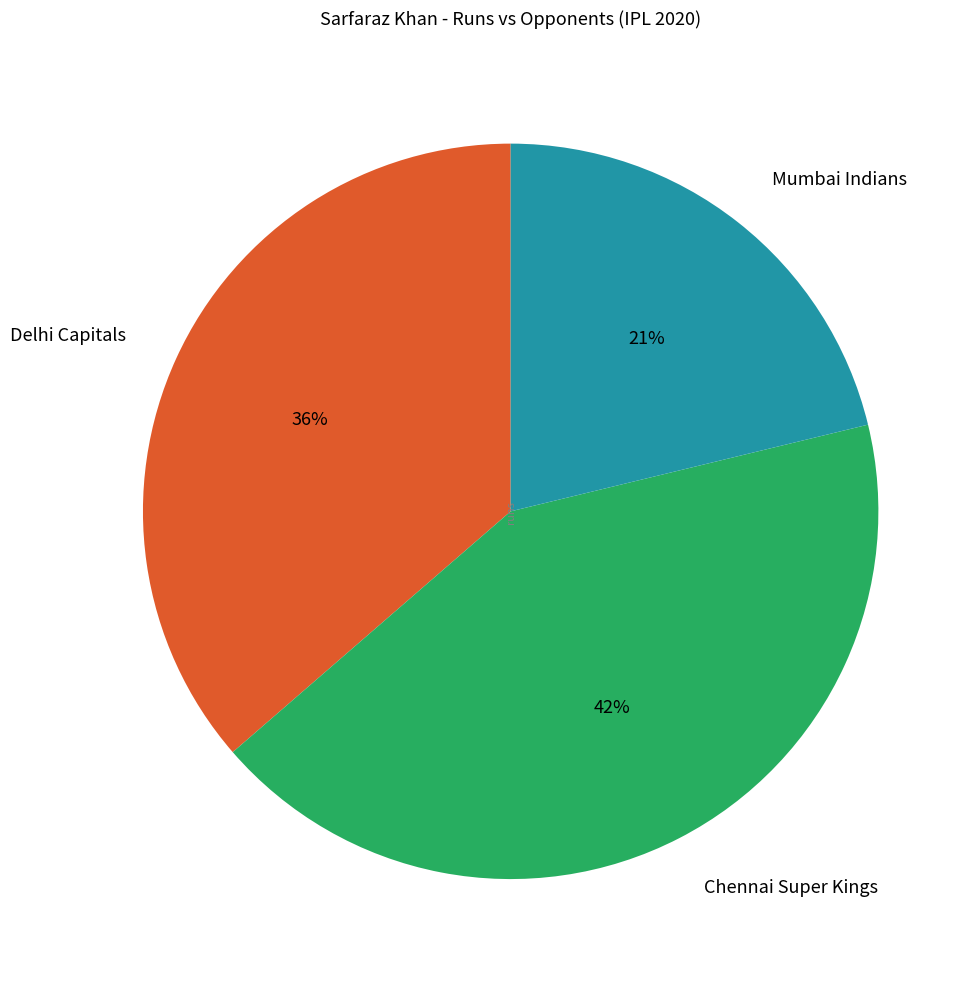

Which category has the biggest portion of the pie?

Chennai Super Kings